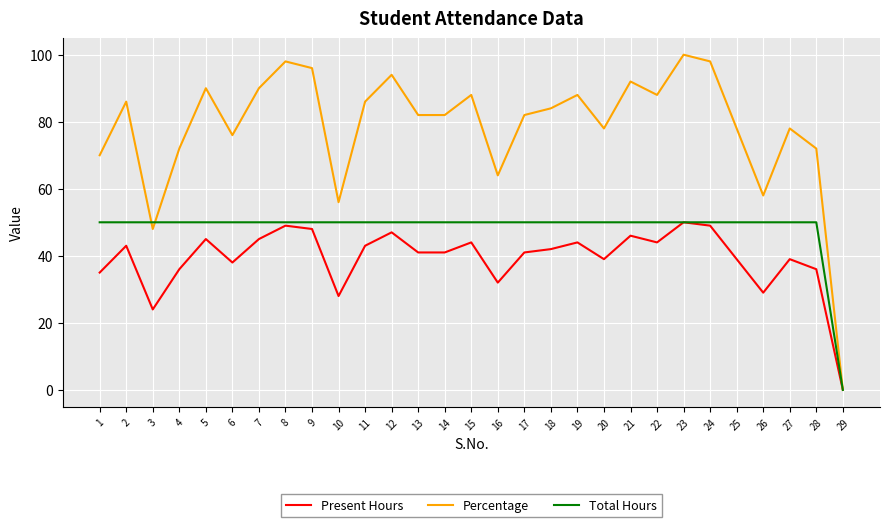

Is it true that Total Hours equals 50 at 3?

True